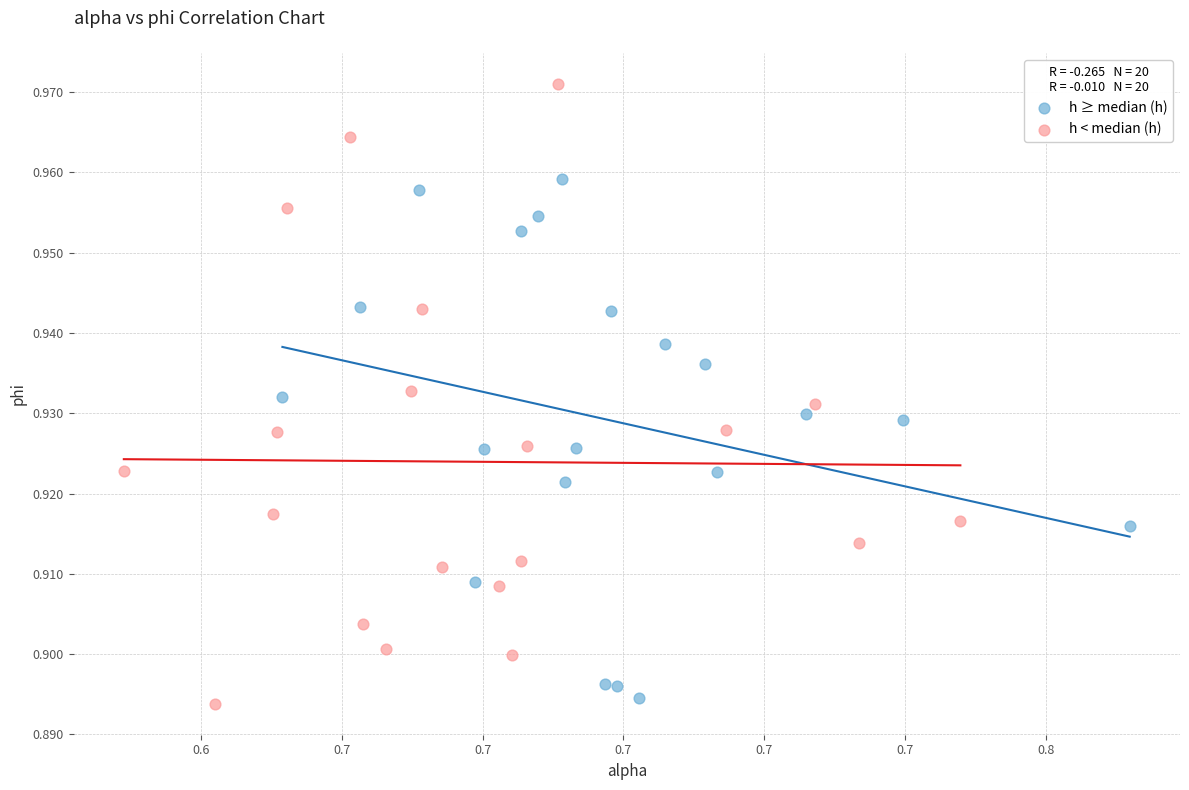

Which series has the largest Y range (max minus min)?

h < median (h)